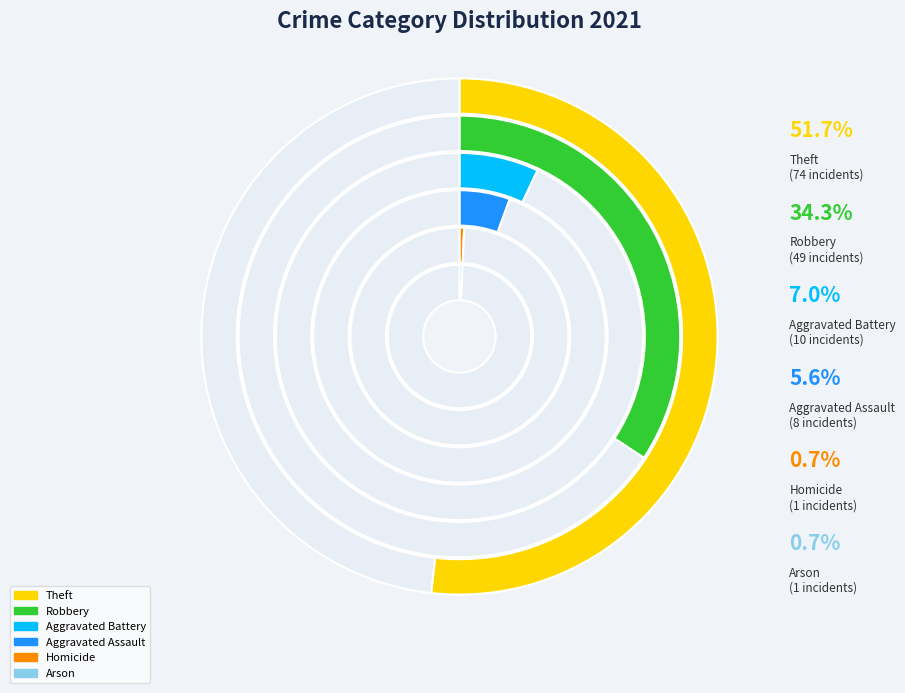

Count the number of slices in the pie.

6